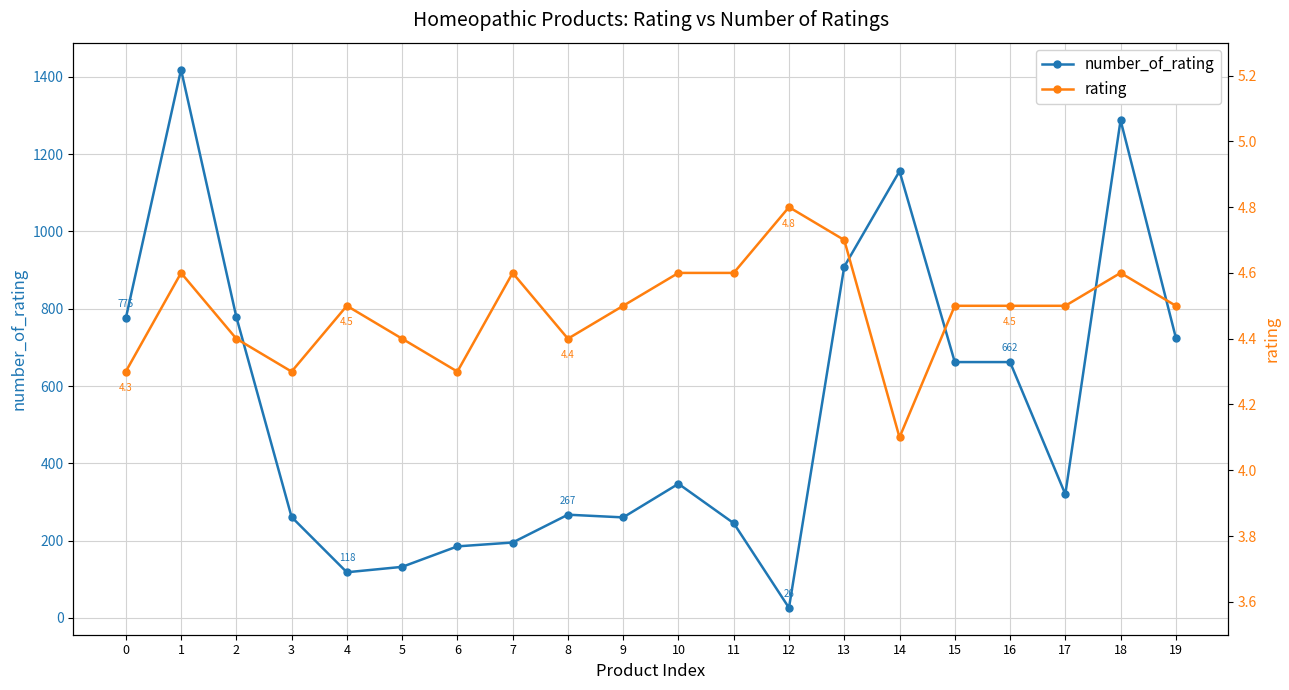

What is the sum of the rating values at 6 and 0?

8.6